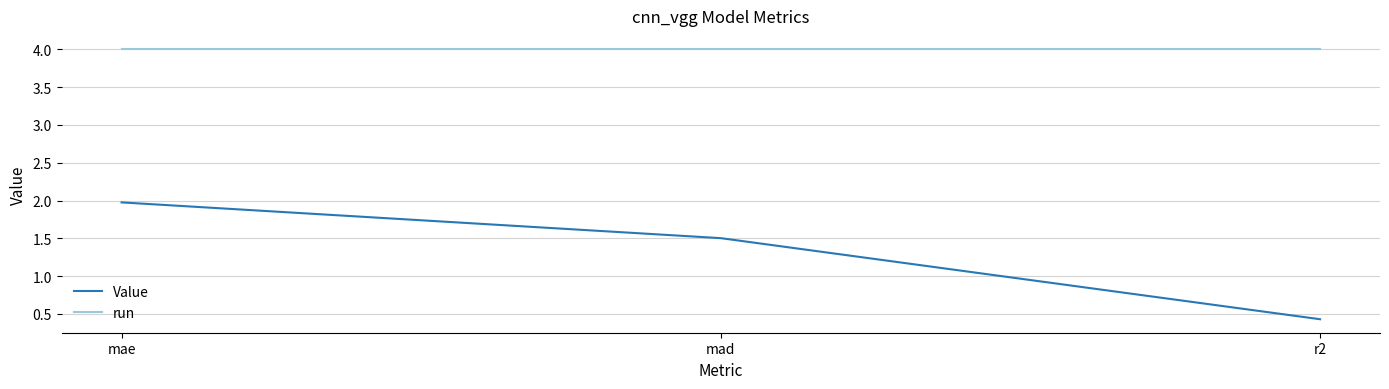

Reading left to right, transcribe all the data shown in this chart.

Value: 2.0	1.5	0.4
run: 4.0	4.0	4.0